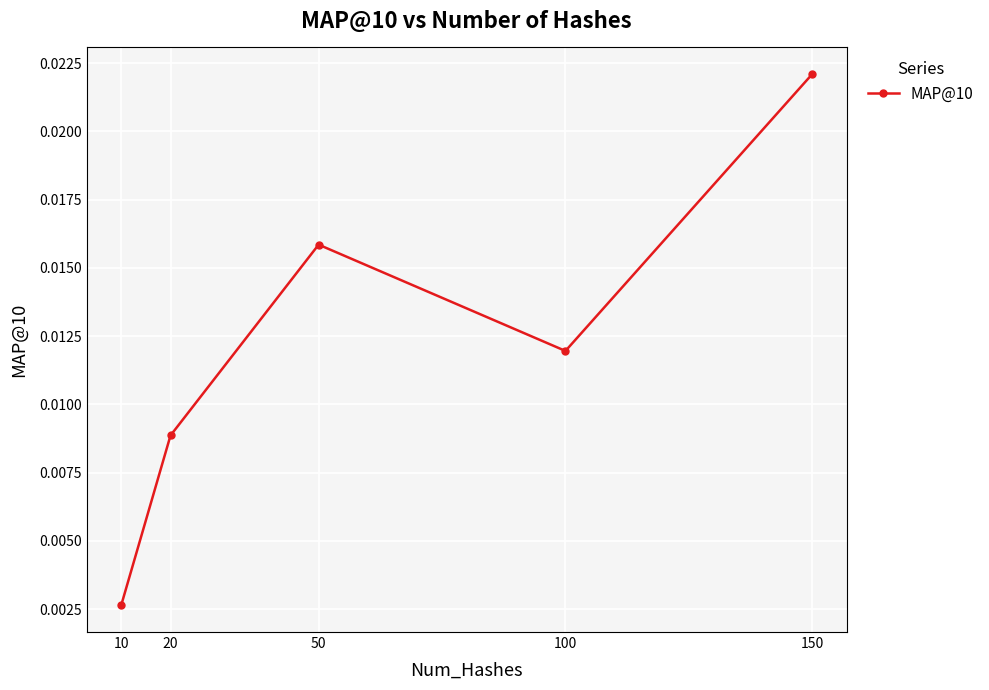

Which label corresponds to the smallest value in the chart?

10